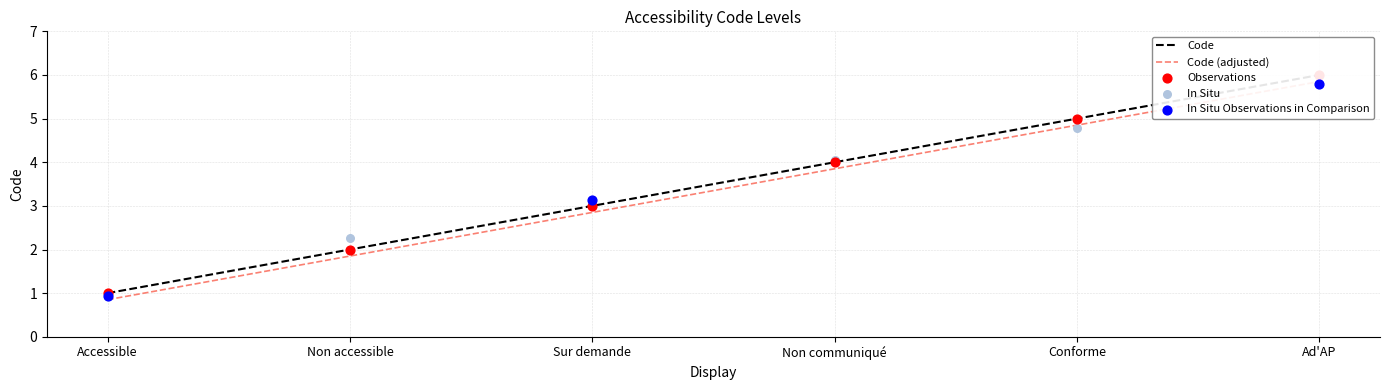

What is the change in value from Non accessible to Ad'AP?

+4